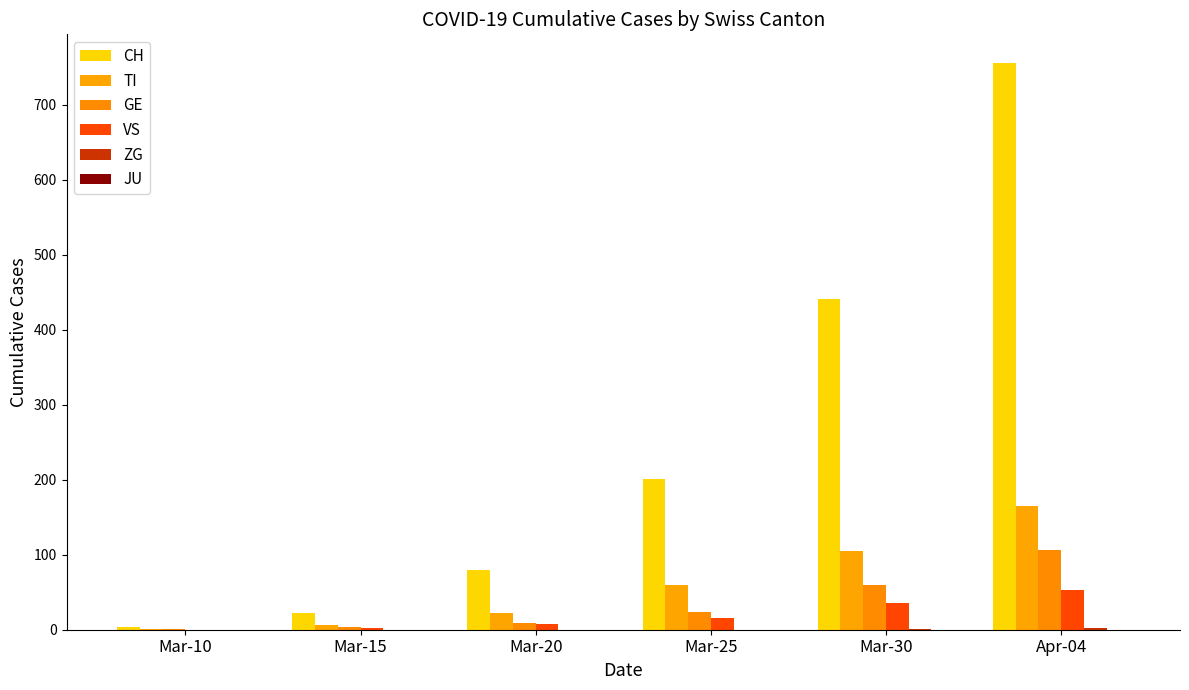

What value does the CH series have at Mar-25, to the nearest 50?

200